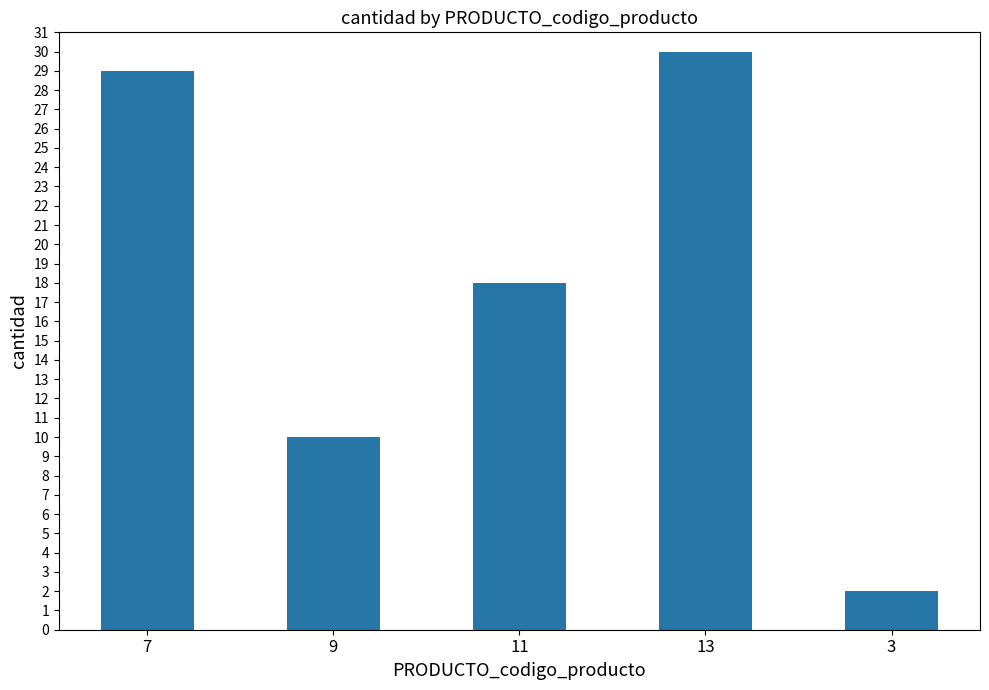

What is the value of the 1st bar from the left?

29